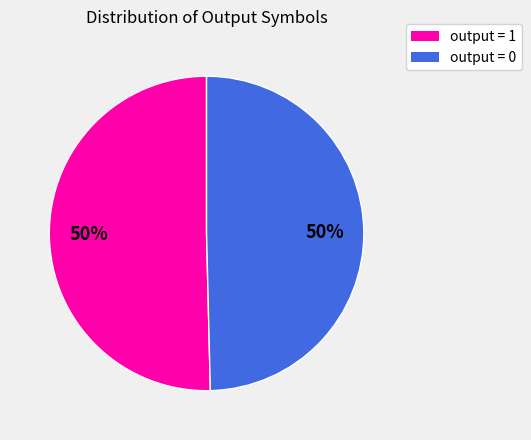

Approximately how many times larger is the value at output = 1 compared to output = 0?

1.0